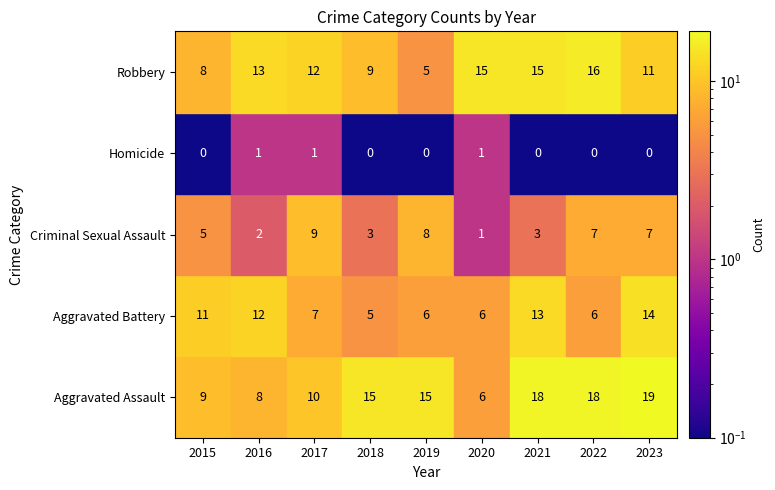

Between 2016 and 2020, which series saw the biggest shift?

Aggravated Battery